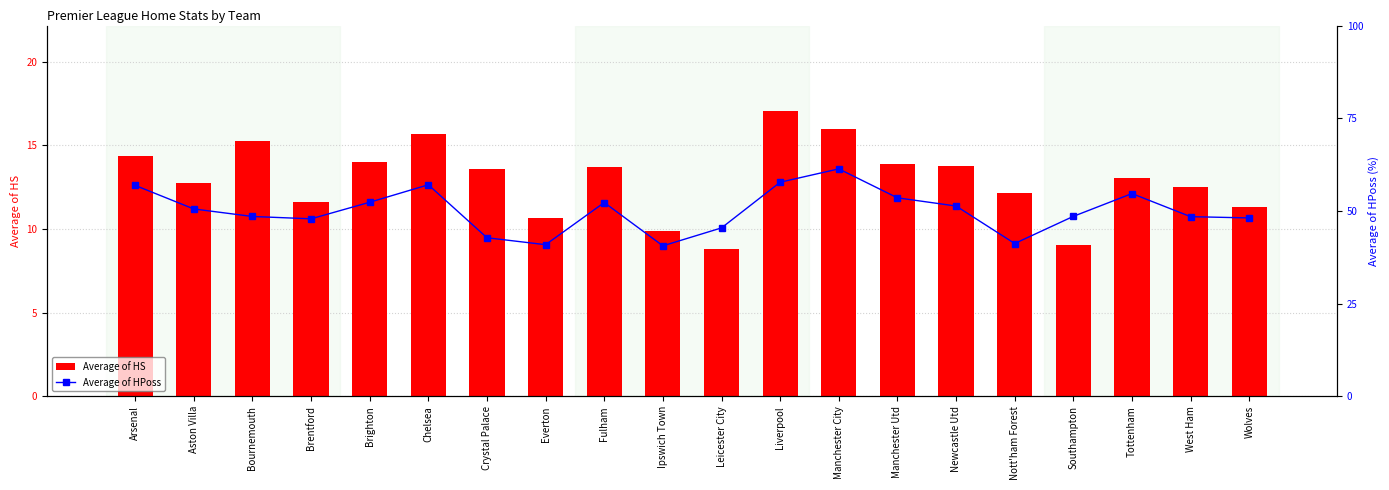

What is the sum of the Average of HS values at Brentford and Wolves?

22.9